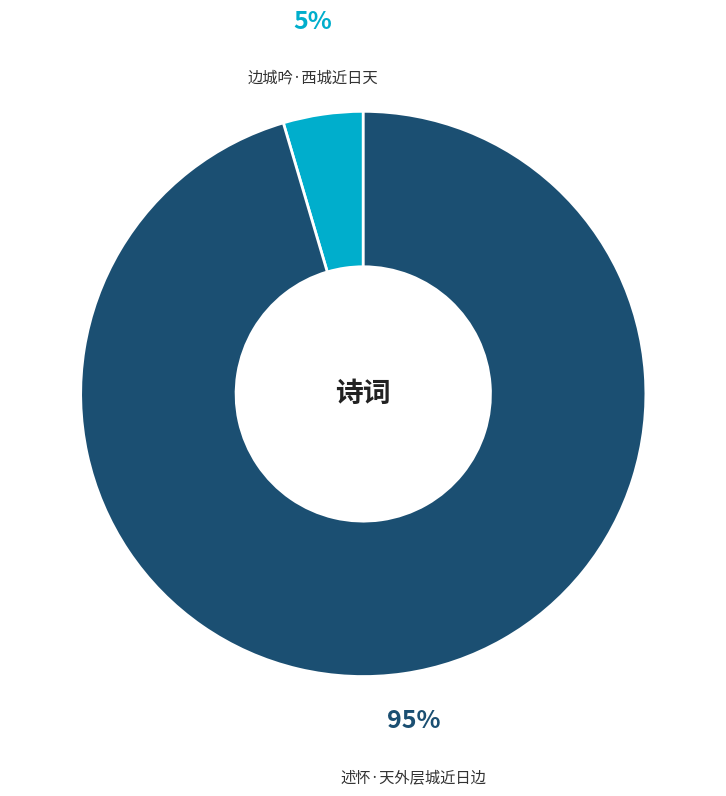

True or false: 边城吟·西城近日天 accounts for 13% of the total.

False